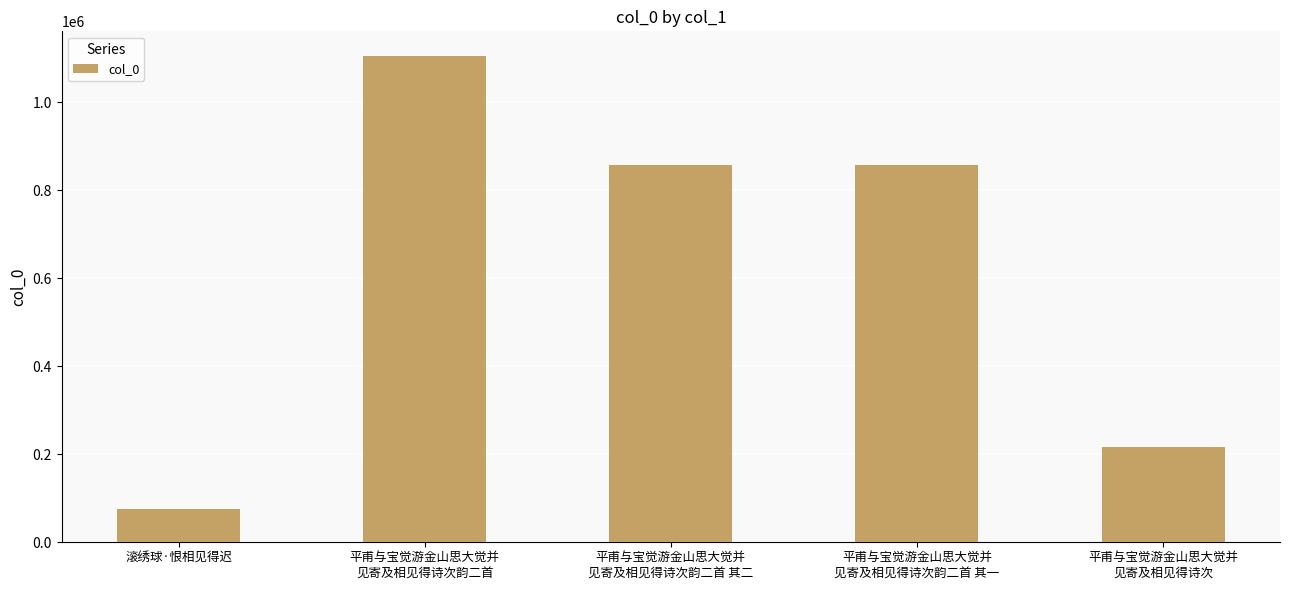

Is it true that the value at 平甫与宝觉游金山思大觉并
见寄及相见得诗次 is 357915?

False